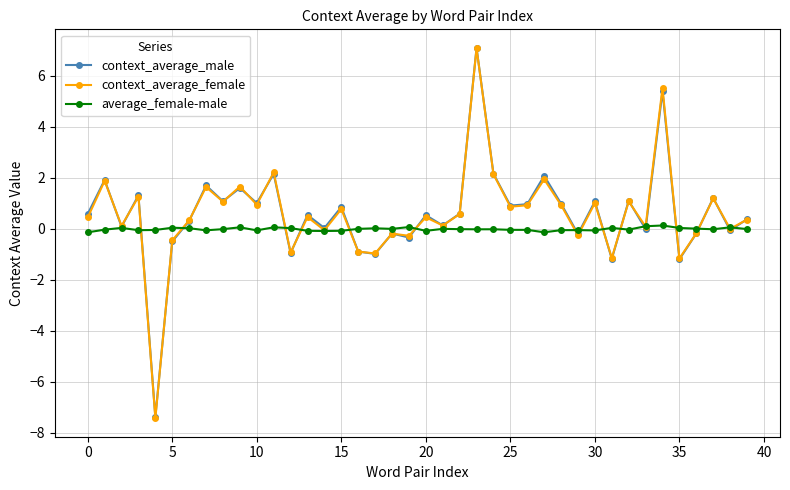

True or false: average_female-male has more than 0 points higher than both neighbors.

True